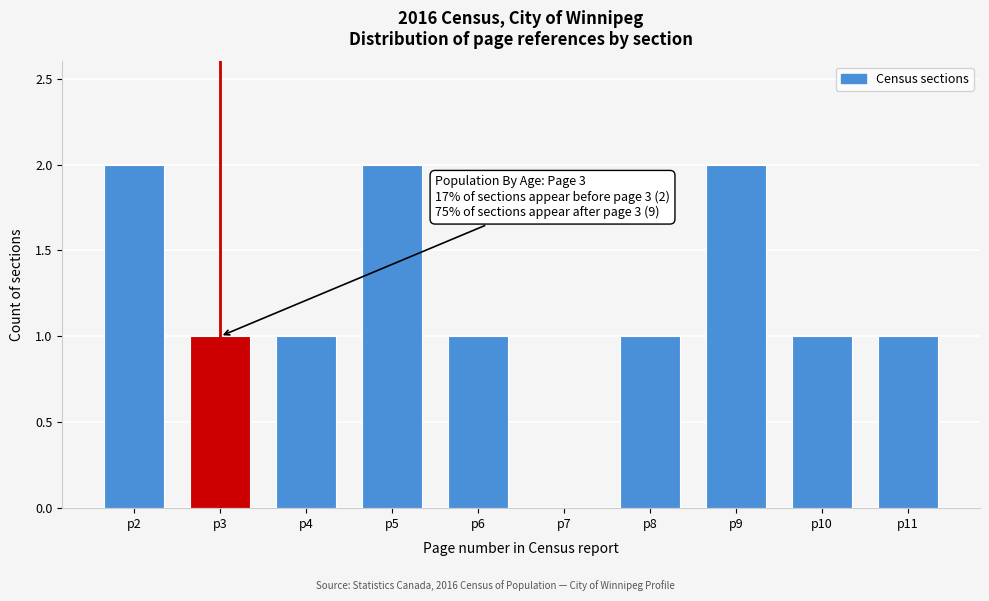

Reading left to right, extract all data points from this chart.

p2=2	p3=1	p4=1	p5=2	p6=1	p7=0	p8=1	p9=2	p10=1	p11=1